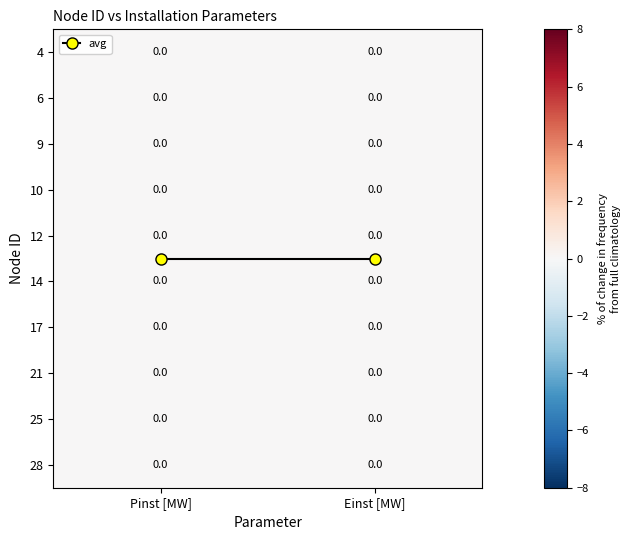

At which label does avg reach its minimum?

Pinst [MW]